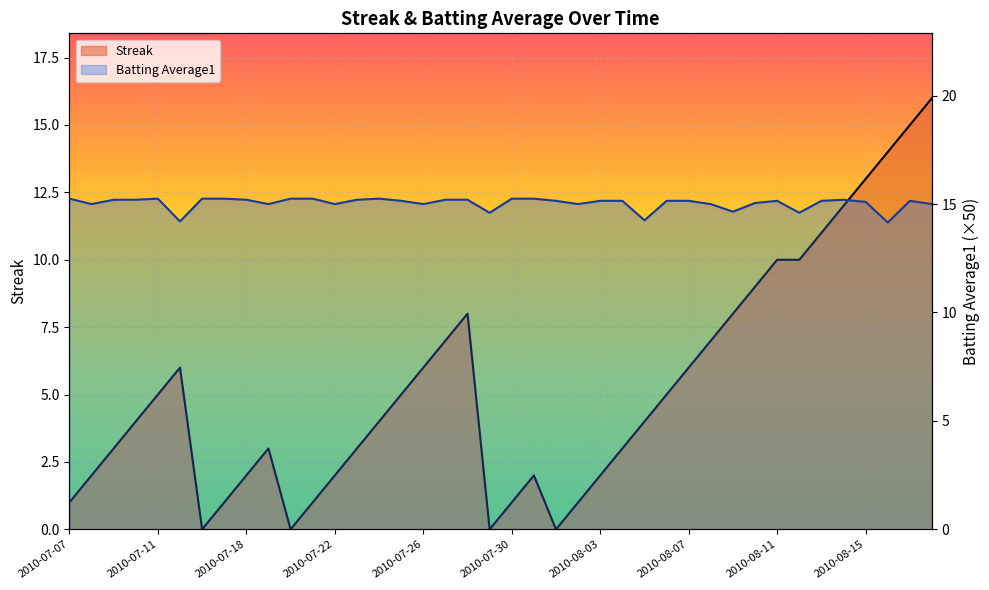

What is the spread (max minus min) of values at 2010-07-11?

10.2